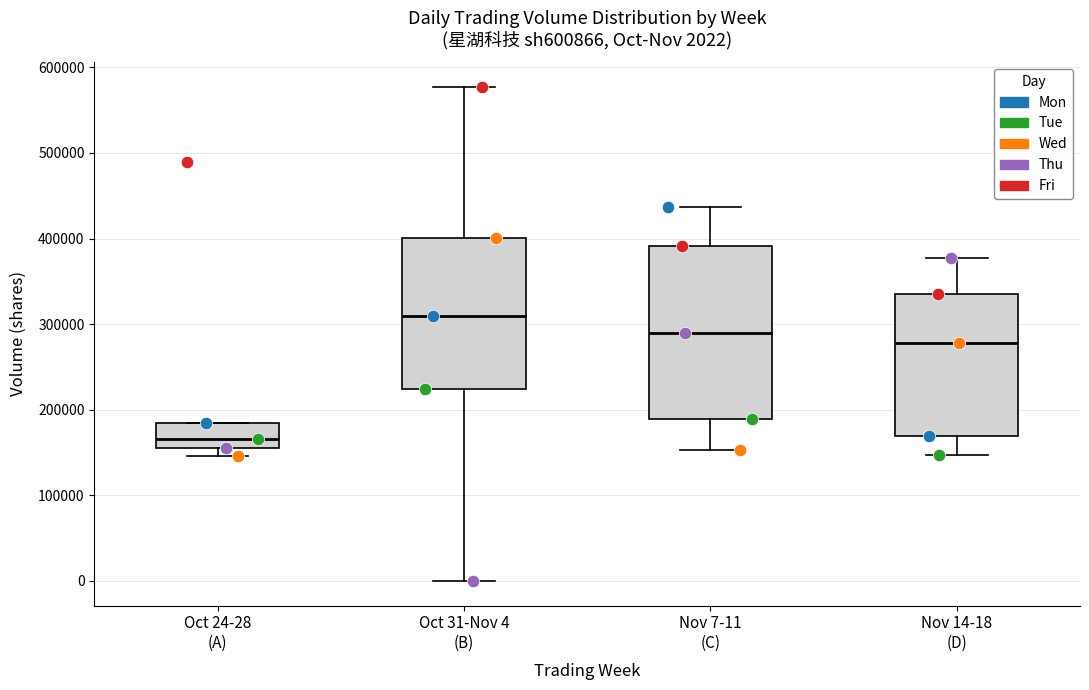

Which box's median line is the highest?

Oct 31-Nov 4 (B)